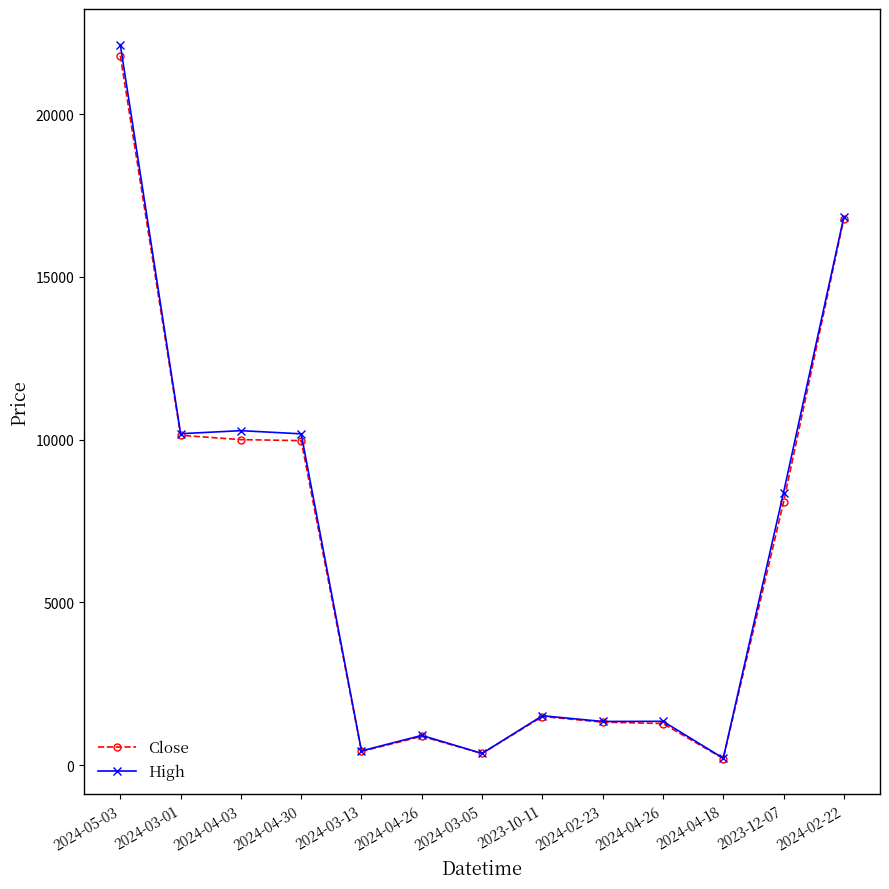

How many lines are shown in the chart?

2